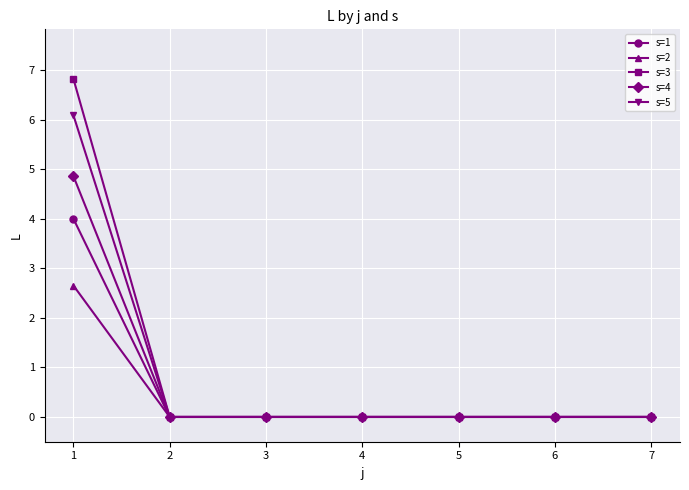

The value of s=5 at 5 is 0.0. True or false?

True